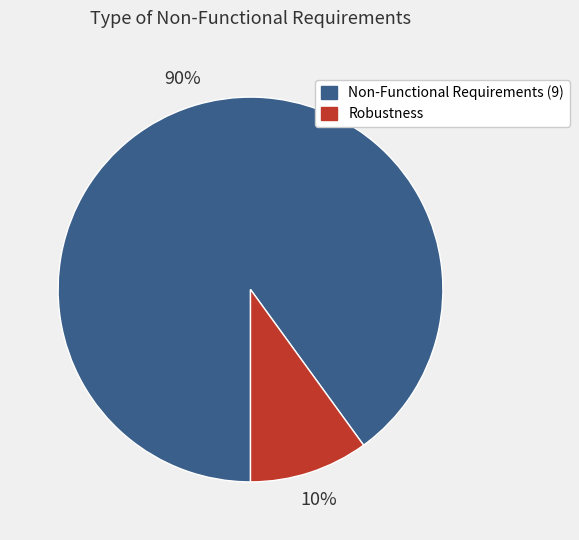

Which slice is the smallest?

Robustness